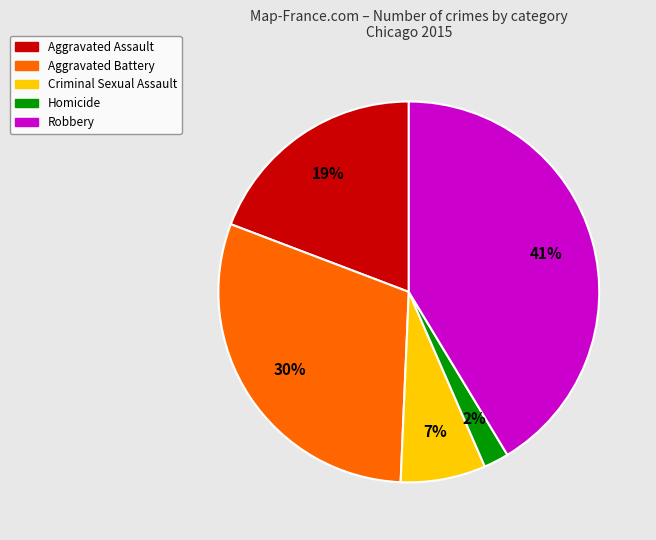

Which slice is the largest?

Robbery